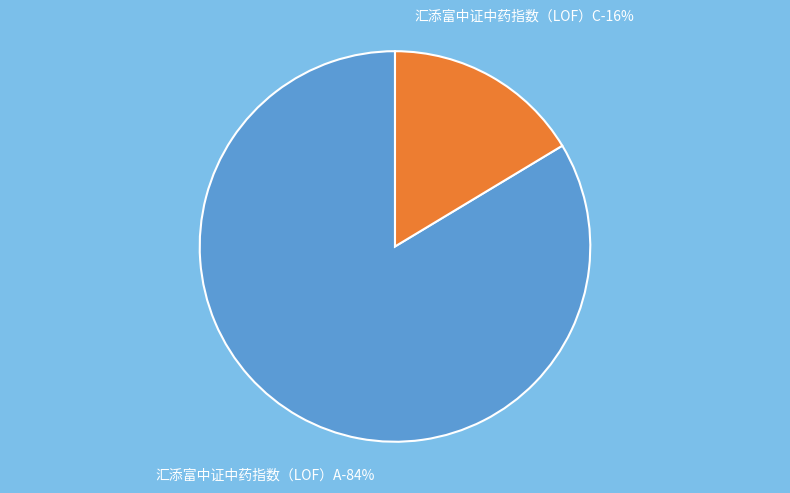

To the nearest percent, what is the average slice percentage?

50%